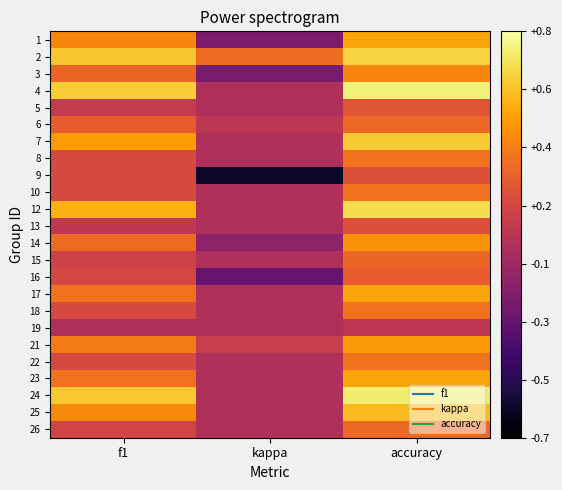

Reading left to right, list all the values displayed in this chart.

1: f1=0.4	kappa=-0.2	accuracy=0.5
2: f1=0.6	kappa=0.3	accuracy=0.6
3: f1=0.3	kappa=-0.2	accuracy=0.4
4: f1=0.6	kappa=0.0	accuracy=0.7
5: f1=0.1	kappa=0.0	accuracy=0.2
6: f1=0.3	kappa=0.1	accuracy=0.3
7: f1=0.5	kappa=0.0	accuracy=0.6
8: f1=0.2	kappa=0.0	accuracy=0.3
9: f1=0.2	kappa=-0.6	accuracy=0.2
10: f1=0.2	kappa=0.0	accuracy=0.3
12: f1=0.5	kappa=0.0	accuracy=0.7
13: f1=0.1	kappa=0.0	accuracy=0.2
14: f1=0.3	kappa=-0.1	accuracy=0.4
15: f1=0.1	kappa=0.0	accuracy=0.3
16: f1=0.1	kappa=-0.3	accuracy=0.2
17: f1=0.3	kappa=0.0	accuracy=0.5
18: f1=0.2	kappa=0.0	accuracy=0.3
19: f1=0.0	kappa=0.0	accuracy=0.1
21: f1=0.4	kappa=0.1	accuracy=0.5
22: f1=0.2	kappa=0.0	accuracy=0.3
23: f1=0.3	kappa=0.0	accuracy=0.5
24: f1=0.6	kappa=0.0	accuracy=0.7
25: f1=0.4	kappa=0.0	accuracy=0.6
26: f1=0.1	kappa=0.0	accuracy=0.3